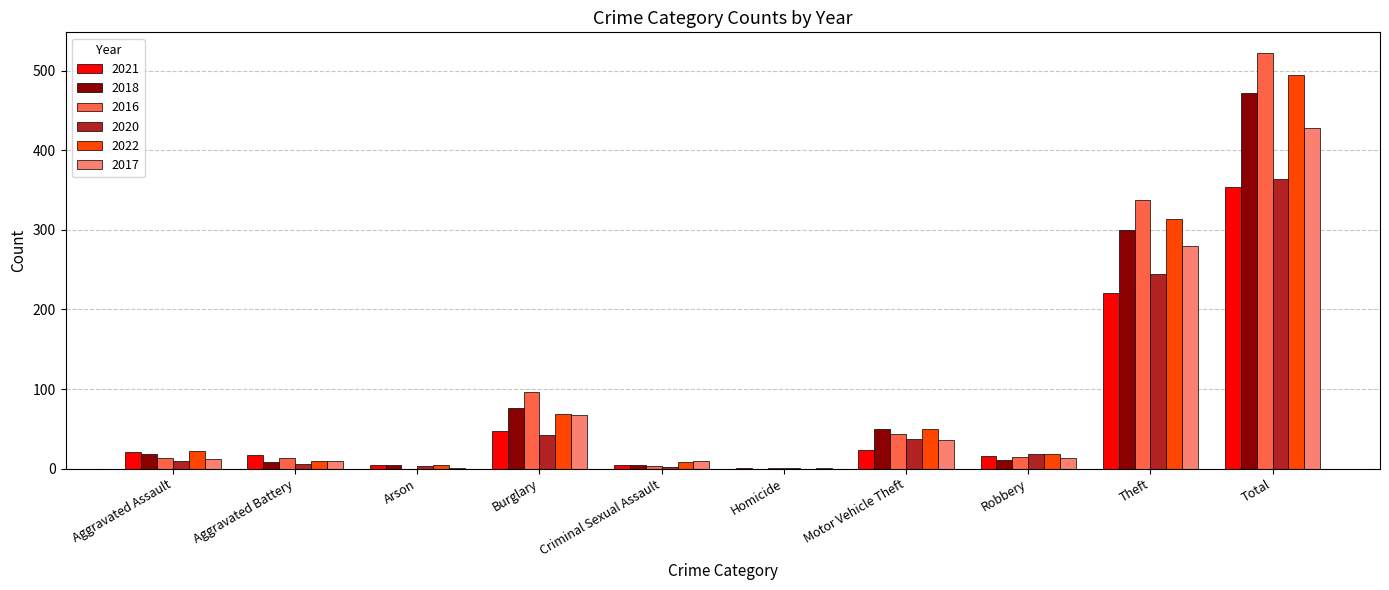

Which category has the highest value across all series?

Total